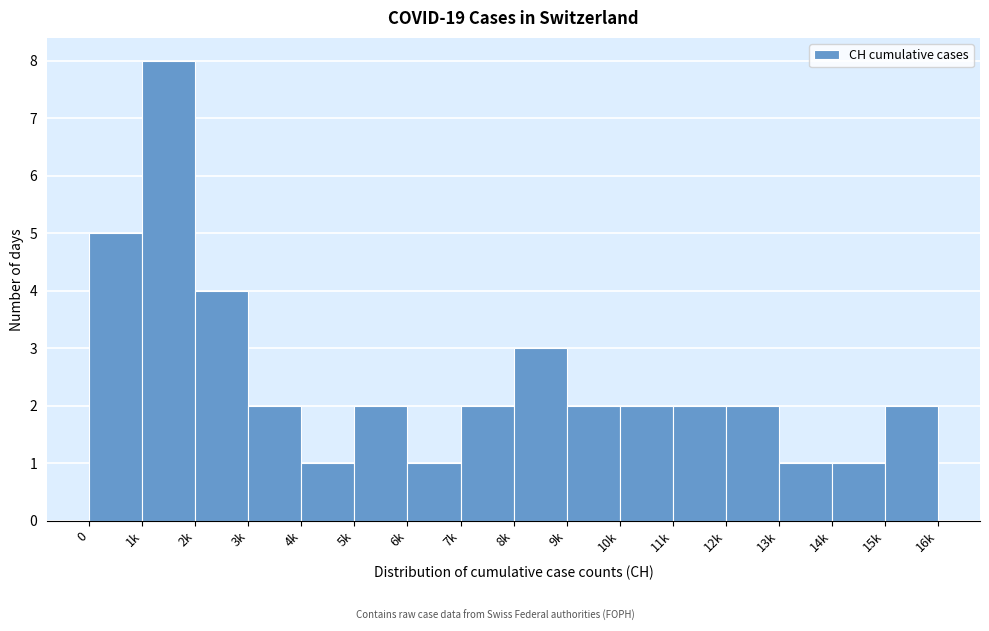

Reading left to right, list all the values displayed in this chart.

0=5	1k=8	2k=4	3k=2	4k=1	5k=2	6k=1	7k=2	8k=3	9k=2	10k=2	11k=2	12k=2	13k=1	14k=1	15k=2